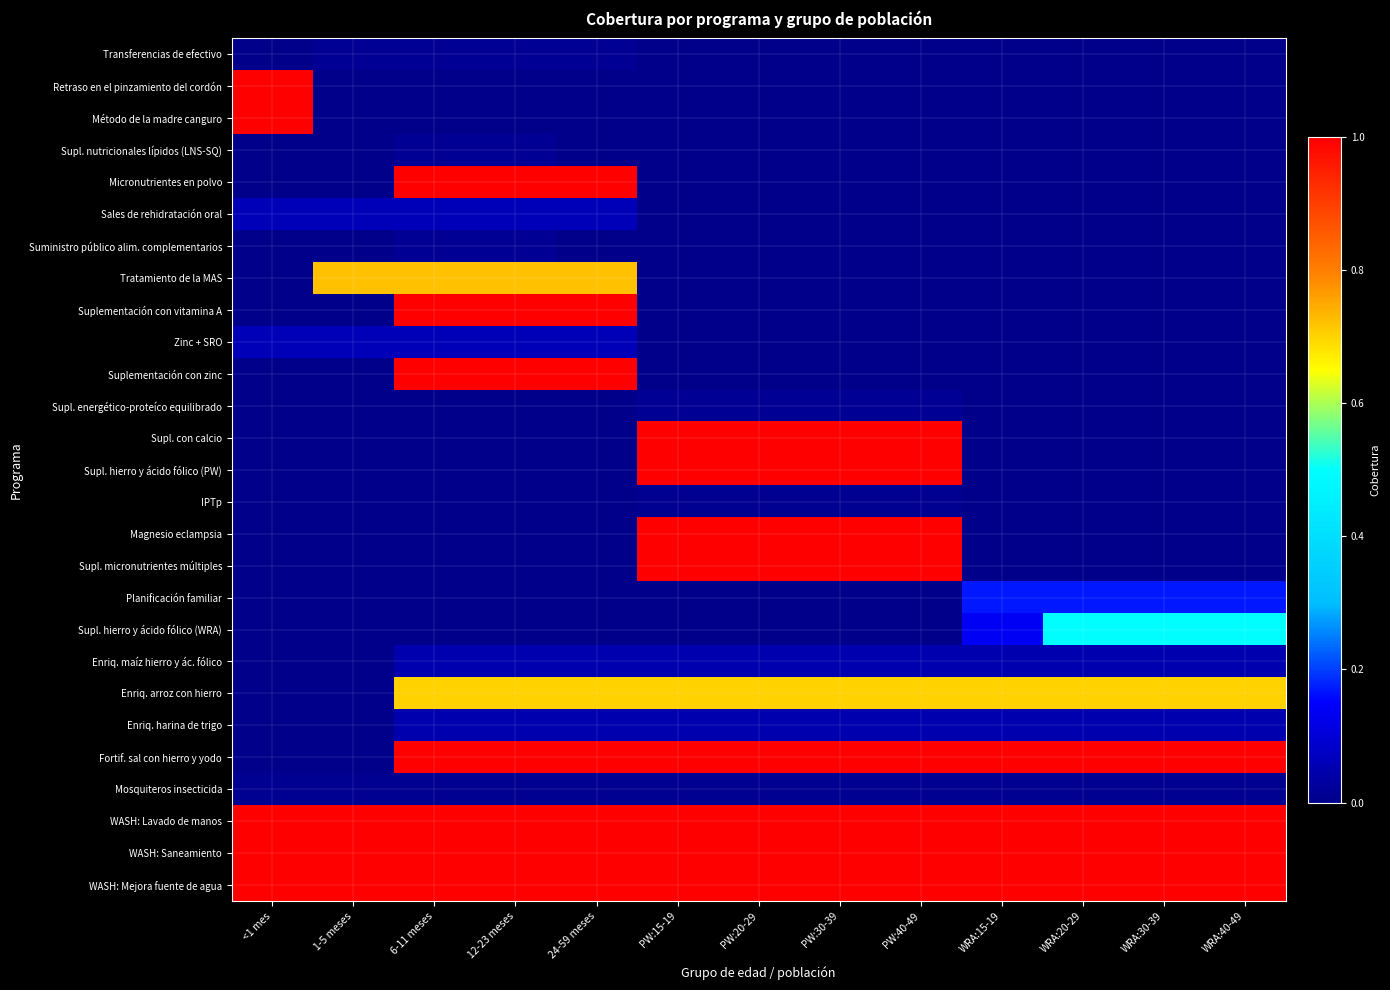

Reading left to right, transcribe all the data shown in this chart.

Transferencias de efectivo: <1 mes=0.0	1-5 meses=0.0	6-11 meses=0.0	12-23 meses=0.0	24-59 meses=0.0	PW:15-19=0.0	PW:20-29=0.0	PW:30-39=0.0	PW:40-49=0.0	WRA:15-19=0.0	WRA:20-29=0.0	WRA:30-39=0.0	WRA:40-49=0.0
Retraso en el pinzamiento del cordón: <1 mes=1.0	1-5 meses=0.0	6-11 meses=0.0	12-23 meses=0.0	24-59 meses=0.0	PW:15-19=0.0	PW:20-29=0.0	PW:30-39=0.0	PW:40-49=0.0	WRA:15-19=0.0	WRA:20-29=0.0	WRA:30-39=0.0	WRA:40-49=0.0
Método de la madre canguro: <1 mes=1.0	1-5 meses=0.0	6-11 meses=0.0	12-23 meses=0.0	24-59 meses=0.0	PW:15-19=0.0	PW:20-29=0.0	PW:30-39=0.0	PW:40-49=0.0	WRA:15-19=0.0	WRA:20-29=0.0	WRA:30-39=0.0	WRA:40-49=0.0
Supl. nutricionales lípidos (LNS-SQ): <1 mes=0.0	1-5 meses=0.0	6-11 meses=0.0	12-23 meses=0.0	24-59 meses=0.0	PW:15-19=0.0	PW:20-29=0.0	PW:30-39=0.0	PW:40-49=0.0	WRA:15-19=0.0	WRA:20-29=0.0	WRA:30-39=0.0	WRA:40-49=0.0
Micronutrientes en polvo: <1 mes=0.0	1-5 meses=0.0	6-11 meses=1.0	12-23 meses=1.0	24-59 meses=1.0	PW:15-19=0.0	PW:20-29=0.0	PW:30-39=0.0	PW:40-49=0.0	WRA:15-19=0.0	WRA:20-29=0.0	WRA:30-39=0.0	WRA:40-49=0.0
Sales de rehidratación oral: <1 mes=0.1	1-5 meses=0.1	6-11 meses=0.1	12-23 meses=0.1	24-59 meses=0.1	PW:15-19=0.0	PW:20-29=0.0	PW:30-39=0.0	PW:40-49=0.0	WRA:15-19=0.0	WRA:20-29=0.0	WRA:30-39=0.0	WRA:40-49=0.0
Suministro público alim. complementarios: <1 mes=0.0	1-5 meses=0.0	6-11 meses=0.0	12-23 meses=0.0	24-59 meses=0.0	PW:15-19=0.0	PW:20-29=0.0	PW:30-39=0.0	PW:40-49=0.0	WRA:15-19=0.0	WRA:20-29=0.0	WRA:30-39=0.0	WRA:40-49=0.0
Tratamiento de la MAS: <1 mes=0.0	1-5 meses=0.7	6-11 meses=0.7	12-23 meses=0.7	24-59 meses=0.7	PW:15-19=0.0	PW:20-29=0.0	PW:30-39=0.0	PW:40-49=0.0	WRA:15-19=0.0	WRA:20-29=0.0	WRA:30-39=0.0	WRA:40-49=0.0
Suplementación con vitamina A: <1 mes=0.0	1-5 meses=0.0	6-11 meses=1.0	12-23 meses=1.0	24-59 meses=1.0	PW:15-19=0.0	PW:20-29=0.0	PW:30-39=0.0	PW:40-49=0.0	WRA:15-19=0.0	WRA:20-29=0.0	WRA:30-39=0.0	WRA:40-49=0.0
Zinc + SRO: <1 mes=0.1	1-5 meses=0.1	6-11 meses=0.1	12-23 meses=0.1	24-59 meses=0.1	PW:15-19=0.0	PW:20-29=0.0	PW:30-39=0.0	PW:40-49=0.0	WRA:15-19=0.0	WRA:20-29=0.0	WRA:30-39=0.0	WRA:40-49=0.0
Suplementación con zinc: <1 mes=0.0	1-5 meses=0.0	6-11 meses=1.0	12-23 meses=1.0	24-59 meses=1.0	PW:15-19=0.0	PW:20-29=0.0	PW:30-39=0.0	PW:40-49=0.0	WRA:15-19=0.0	WRA:20-29=0.0	WRA:30-39=0.0	WRA:40-49=0.0
Supl. energético-proteíco equilibrado: <1 mes=0.0	1-5 meses=0.0	6-11 meses=0.0	12-23 meses=0.0	24-59 meses=0.0	PW:15-19=0.0	PW:20-29=0.0	PW:30-39=0.0	PW:40-49=0.0	WRA:15-19=0.0	WRA:20-29=0.0	WRA:30-39=0.0	WRA:40-49=0.0
Supl. con calcio: <1 mes=0.0	1-5 meses=0.0	6-11 meses=0.0	12-23 meses=0.0	24-59 meses=0.0	PW:15-19=1.0	PW:20-29=1.0	PW:30-39=1.0	PW:40-49=1.0	WRA:15-19=0.0	WRA:20-29=0.0	WRA:30-39=0.0	WRA:40-49=0.0
Supl. hierro y ácido fólico (PW): <1 mes=0.0	1-5 meses=0.0	6-11 meses=0.0	12-23 meses=0.0	24-59 meses=0.0	PW:15-19=1.0	PW:20-29=1.0	PW:30-39=1.0	PW:40-49=1.0	WRA:15-19=0.0	WRA:20-29=0.0	WRA:30-39=0.0	WRA:40-49=0.0
IPTp: <1 mes=0.0	1-5 meses=0.0	6-11 meses=0.0	12-23 meses=0.0	24-59 meses=0.0	PW:15-19=0.0	PW:20-29=0.0	PW:30-39=0.0	PW:40-49=0.0	WRA:15-19=0.0	WRA:20-29=0.0	WRA:30-39=0.0	WRA:40-49=0.0
Magnesio eclampsia: <1 mes=0.0	1-5 meses=0.0	6-11 meses=0.0	12-23 meses=0.0	24-59 meses=0.0	PW:15-19=1.0	PW:20-29=1.0	PW:30-39=1.0	PW:40-49=1.0	WRA:15-19=0.0	WRA:20-29=0.0	WRA:30-39=0.0	WRA:40-49=0.0
Supl. micronutrientes múltiples: <1 mes=0.0	1-5 meses=0.0	6-11 meses=0.0	12-23 meses=0.0	24-59 meses=0.0	PW:15-19=1.0	PW:20-29=1.0	PW:30-39=1.0	PW:40-49=1.0	WRA:15-19=0.0	WRA:20-29=0.0	WRA:30-39=0.0	WRA:40-49=0.0
Planificación familiar: <1 mes=0.0	1-5 meses=0.0	6-11 meses=0.0	12-23 meses=0.0	24-59 meses=0.0	PW:15-19=0.0	PW:20-29=0.0	PW:30-39=0.0	PW:40-49=0.0	WRA:15-19=0.2	WRA:20-29=0.2	WRA:30-39=0.2	WRA:40-49=0.2
Supl. hierro y ácido fólico (WRA): <1 mes=0.0	1-5 meses=0.0	6-11 meses=0.0	12-23 meses=0.0	24-59 meses=0.0	PW:15-19=0.0	PW:20-29=0.0	PW:30-39=0.0	PW:40-49=0.0	WRA:15-19=0.1	WRA:20-29=0.5	WRA:30-39=0.5	WRA:40-49=0.5
Enriq. maíz hierro y ác. fólico: <1 mes=0.0	1-5 meses=0.0	6-11 meses=0.1	12-23 meses=0.1	24-59 meses=0.1	PW:15-19=0.1	PW:20-29=0.1	PW:30-39=0.1	PW:40-49=0.1	WRA:15-19=0.1	WRA:20-29=0.1	WRA:30-39=0.1	WRA:40-49=0.1
Enriq. arroz con hierro: <1 mes=0.0	1-5 meses=0.0	6-11 meses=0.7	12-23 meses=0.7	24-59 meses=0.7	PW:15-19=0.7	PW:20-29=0.7	PW:30-39=0.7	PW:40-49=0.7	WRA:15-19=0.7	WRA:20-29=0.7	WRA:30-39=0.7	WRA:40-49=0.7
Enriq. harina de trigo: <1 mes=0.0	1-5 meses=0.0	6-11 meses=0.1	12-23 meses=0.1	24-59 meses=0.1	PW:15-19=0.1	PW:20-29=0.1	PW:30-39=0.1	PW:40-49=0.1	WRA:15-19=0.1	WRA:20-29=0.1	WRA:30-39=0.1	WRA:40-49=0.1
Fortif. sal con hierro y yodo: <1 mes=0.0	1-5 meses=0.0	6-11 meses=1.0	12-23 meses=1.0	24-59 meses=1.0	PW:15-19=1.0	PW:20-29=1.0	PW:30-39=1.0	PW:40-49=1.0	WRA:15-19=1.0	WRA:20-29=1.0	WRA:30-39=1.0	WRA:40-49=1.0
Mosquiteros insecticida: <1 mes=0.0	1-5 meses=0.0	6-11 meses=0.0	12-23 meses=0.0	24-59 meses=0.0	PW:15-19=0.0	PW:20-29=0.0	PW:30-39=0.0	PW:40-49=0.0	WRA:15-19=0.0	WRA:20-29=0.0	WRA:30-39=0.0	WRA:40-49=0.0
WASH: Lavado de manos: <1 mes=1.0	1-5 meses=1.0	6-11 meses=1.0	12-23 meses=1.0	24-59 meses=1.0	PW:15-19=1.0	PW:20-29=1.0	PW:30-39=1.0	PW:40-49=1.0	WRA:15-19=1.0	WRA:20-29=1.0	WRA:30-39=1.0	WRA:40-49=1.0
WASH: Saneamiento: <1 mes=1.0	1-5 meses=1.0	6-11 meses=1.0	12-23 meses=1.0	24-59 meses=1.0	PW:15-19=1.0	PW:20-29=1.0	PW:30-39=1.0	PW:40-49=1.0	WRA:15-19=1.0	WRA:20-29=1.0	WRA:30-39=1.0	WRA:40-49=1.0
WASH: Mejora fuente de agua: <1 mes=1.0	1-5 meses=1.0	6-11 meses=1.0	12-23 meses=1.0	24-59 meses=1.0	PW:15-19=1.0	PW:20-29=1.0	PW:30-39=1.0	PW:40-49=1.0	WRA:15-19=1.0	WRA:20-29=1.0	WRA:30-39=1.0	WRA:40-49=1.0